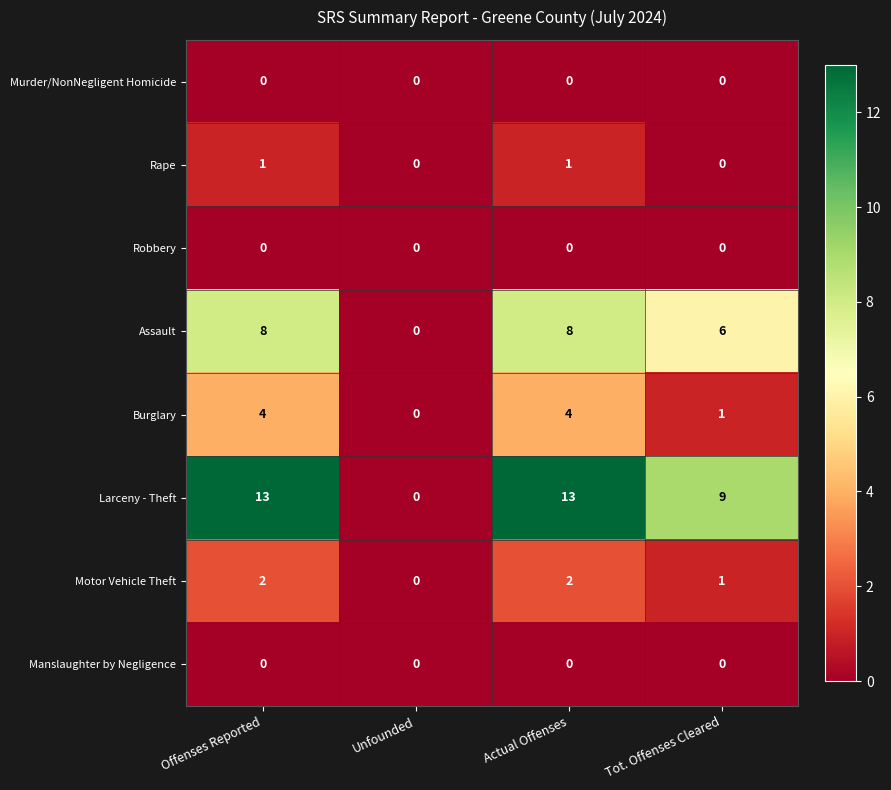

Where is Larceny - Theft nearest to the value 6?

Tot. Offenses Cleared